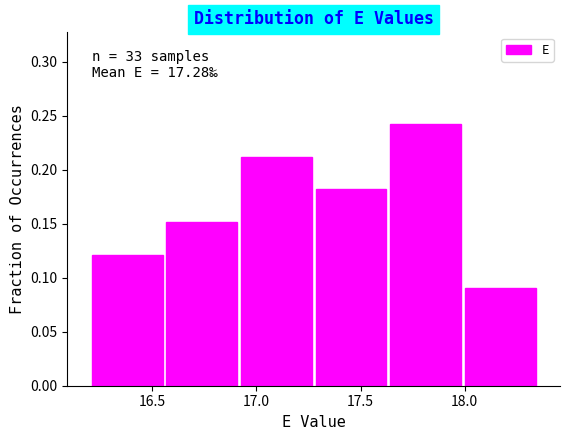

Which range on the x-axis has the tallest bar?

17.65 to 18.00